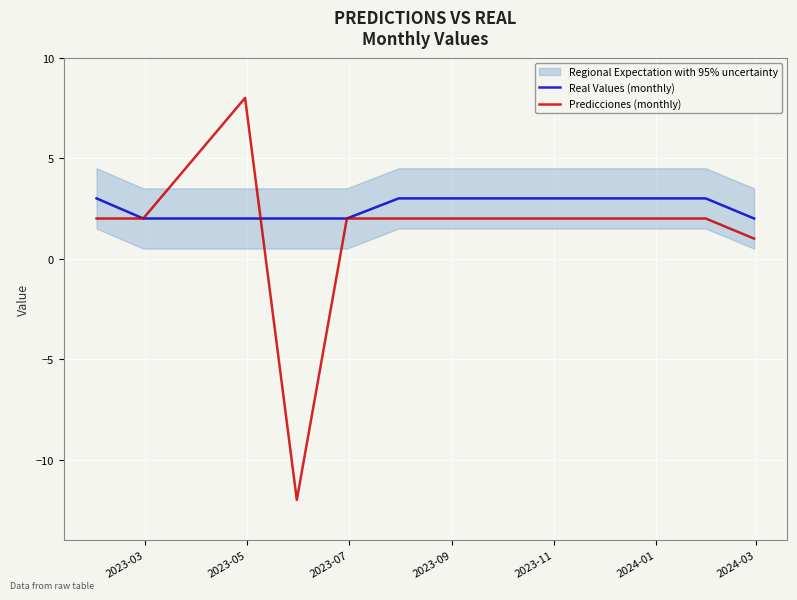

How many lines are shown in the chart?

2